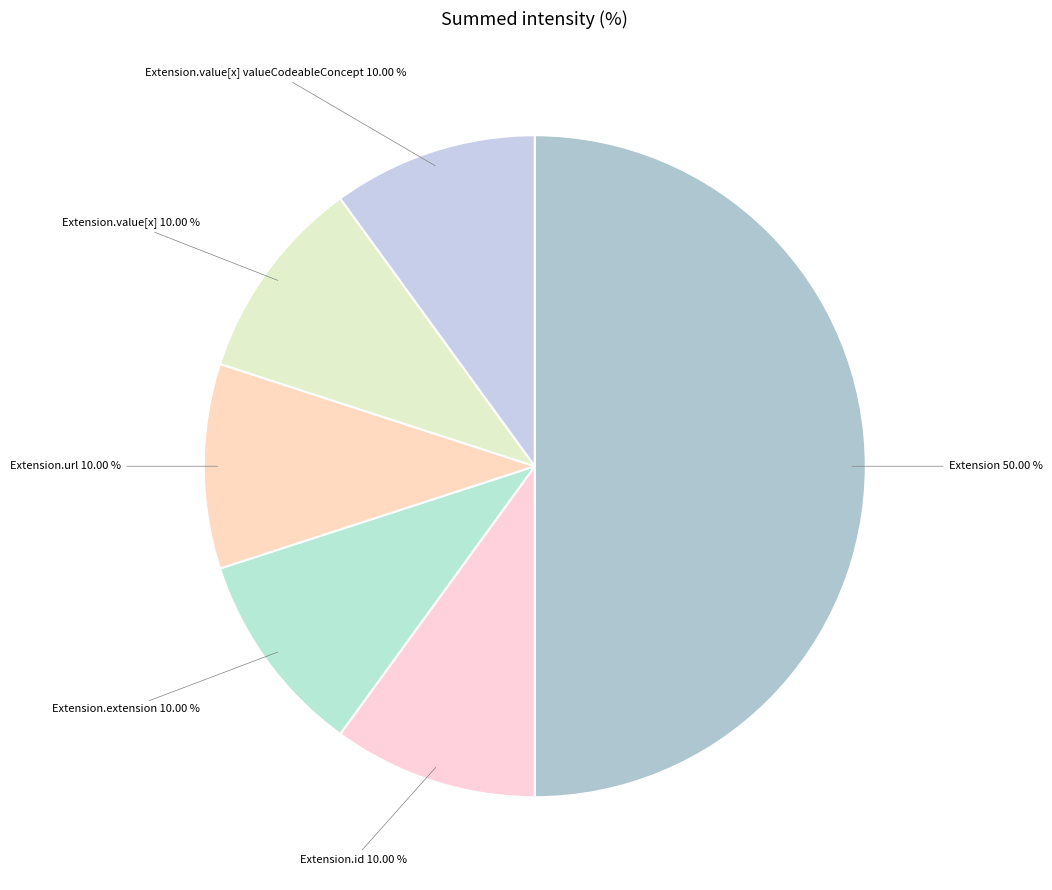

How many slices are in this pie chart?

6